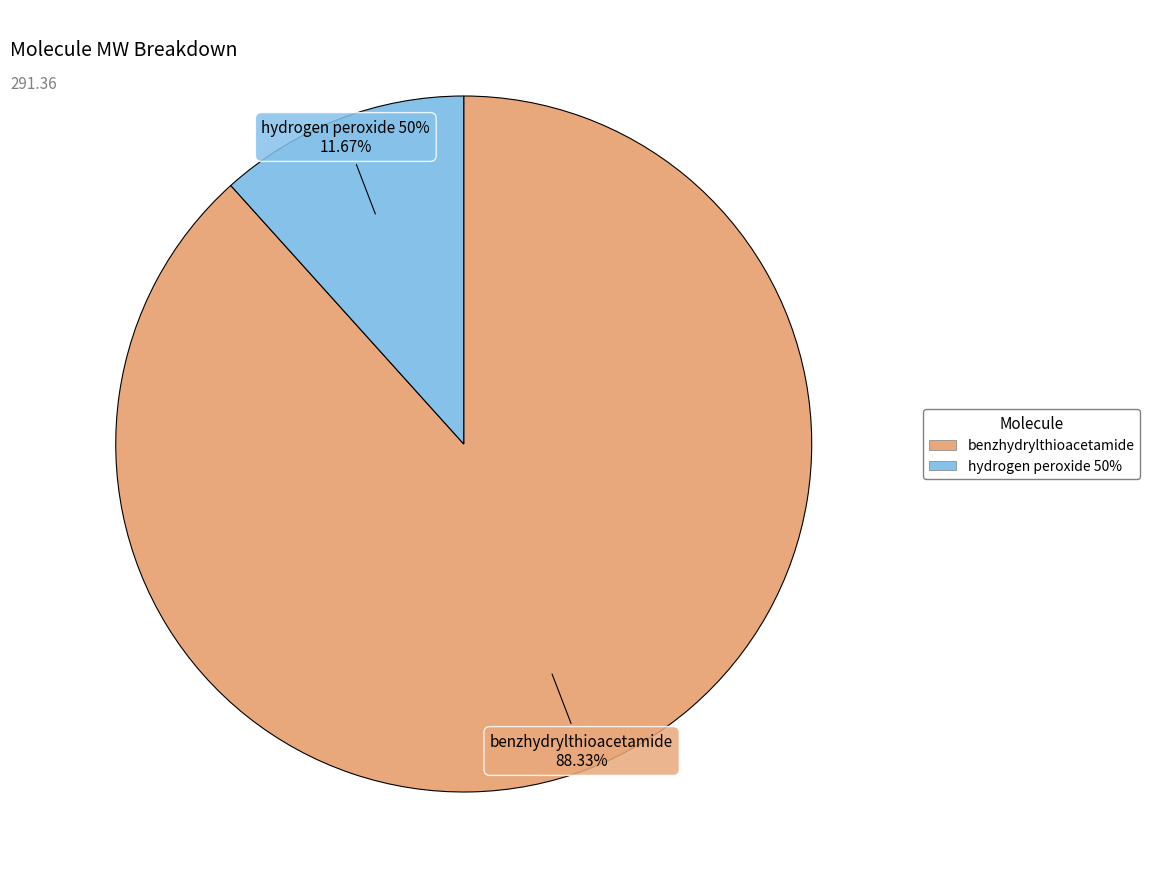

Which category has the smallest portion of the pie?

hydrogen peroxide 50%